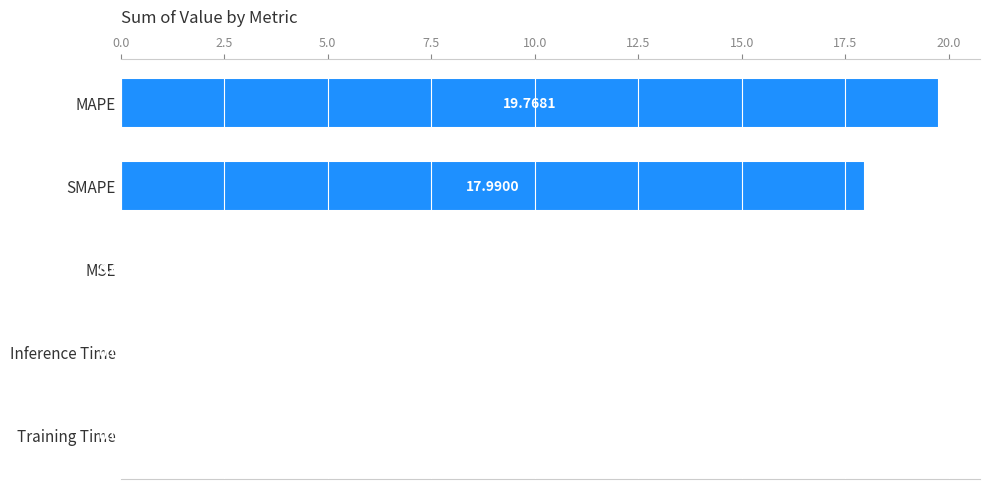

What is the sum of all values?

37.8